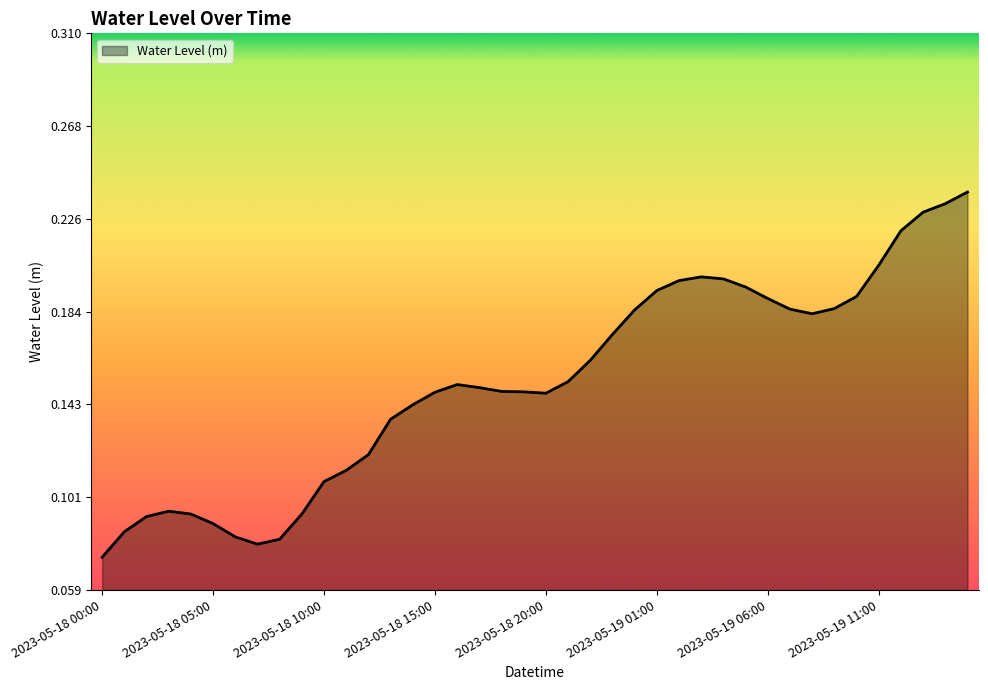

Does the chart have visible grid lines?

No